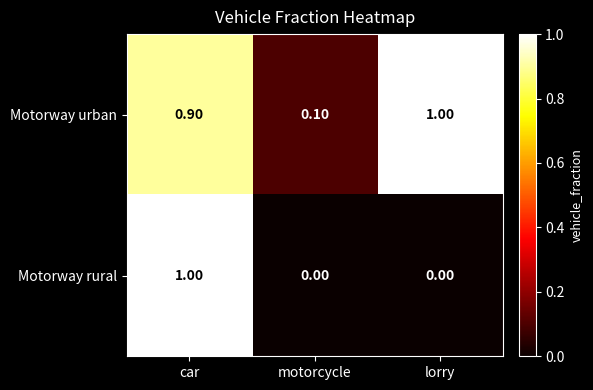

At motorcycle, list the series in order from smallest to largest.

Motorway rural, Motorway urban